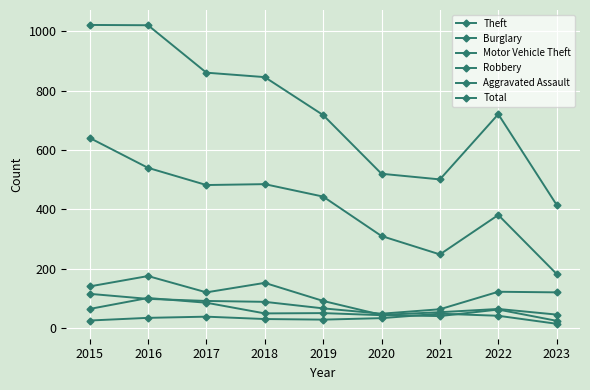

Which category has the lowest value in the Burglary series?

2020